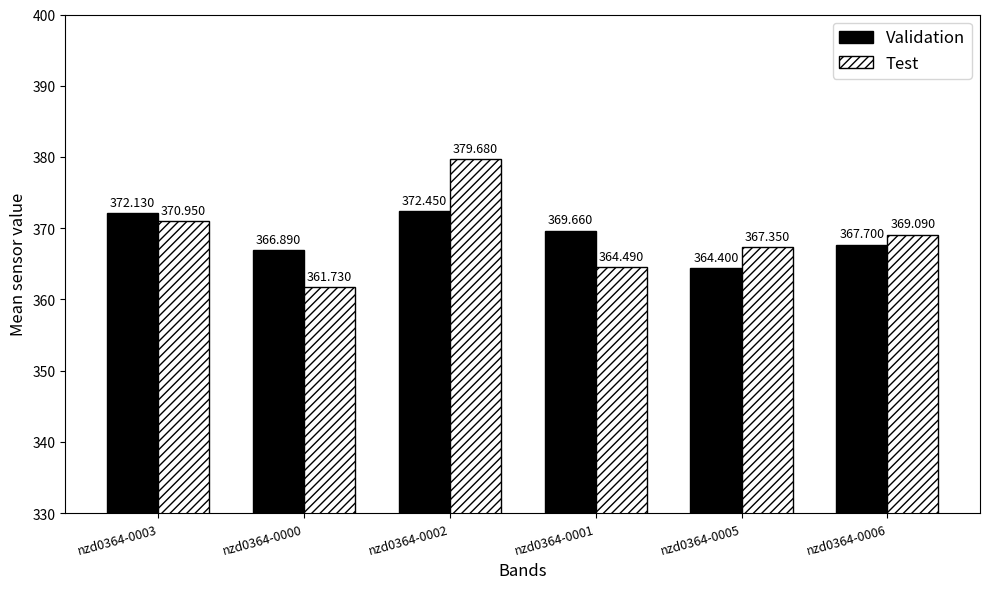

At which category does the chart reach its minimum across all series?

nzd0364-0000